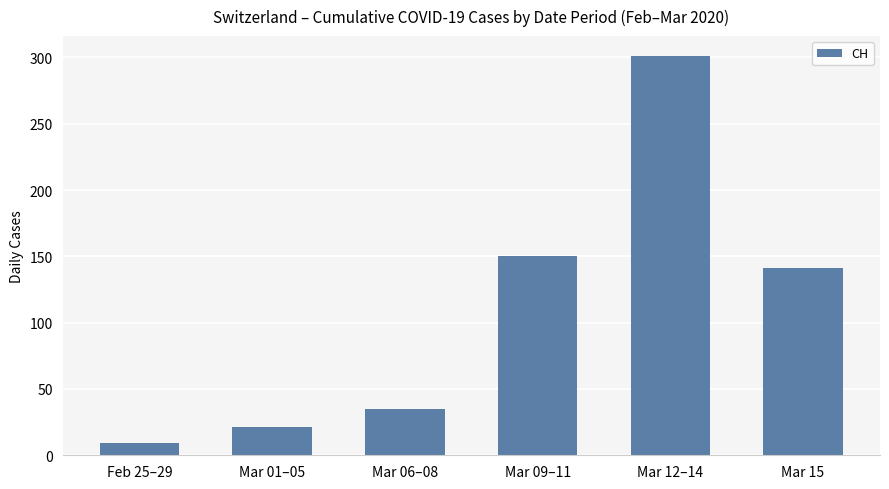

The chart shows a value of 9 at Feb 25–29. True or false?

True